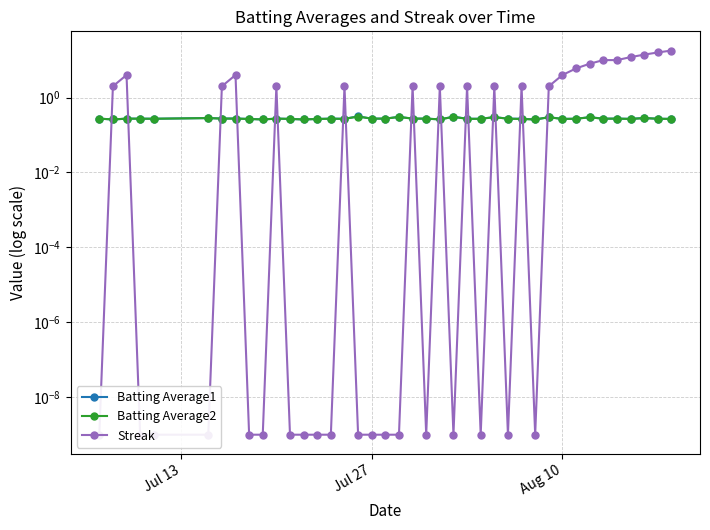

Which category has the lowest value in the Streak series?

Jul 13